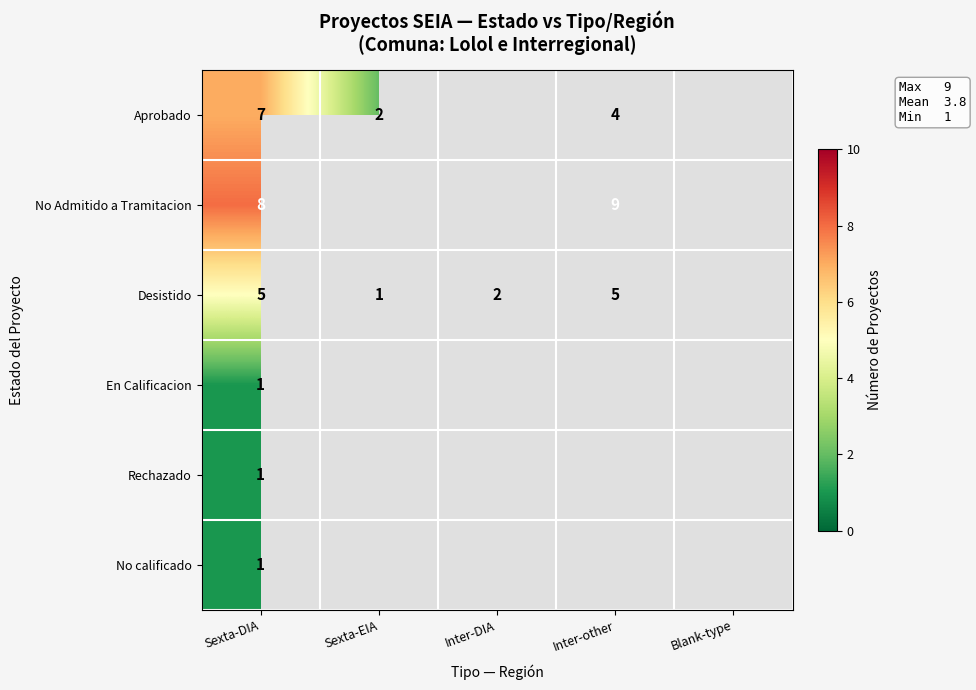

Is it true that Rechazado equals 1 at Sexta-DIA?

True